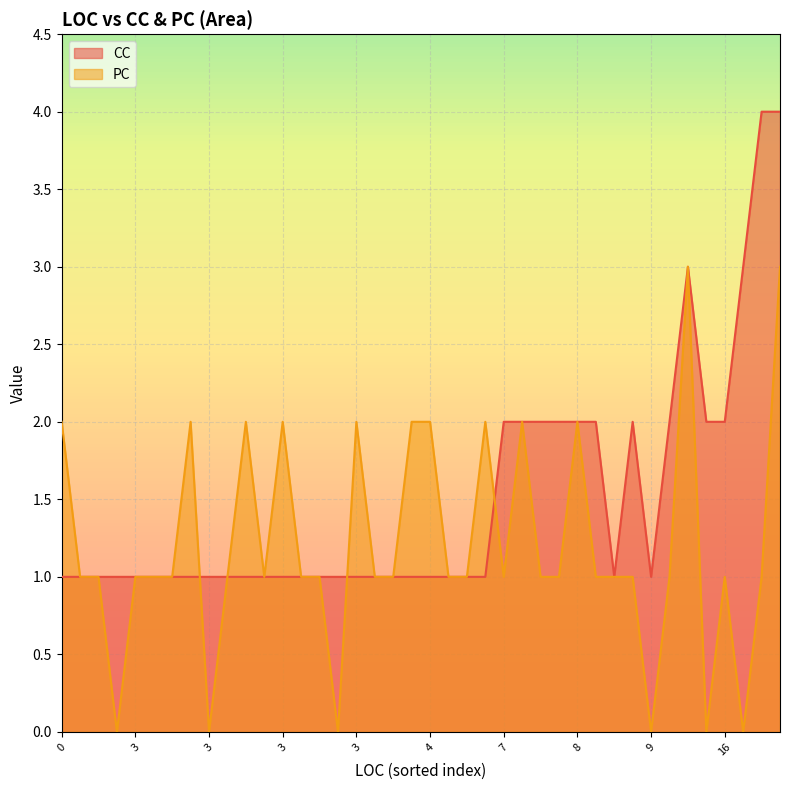

What is the label of the 12th point from the left?

3